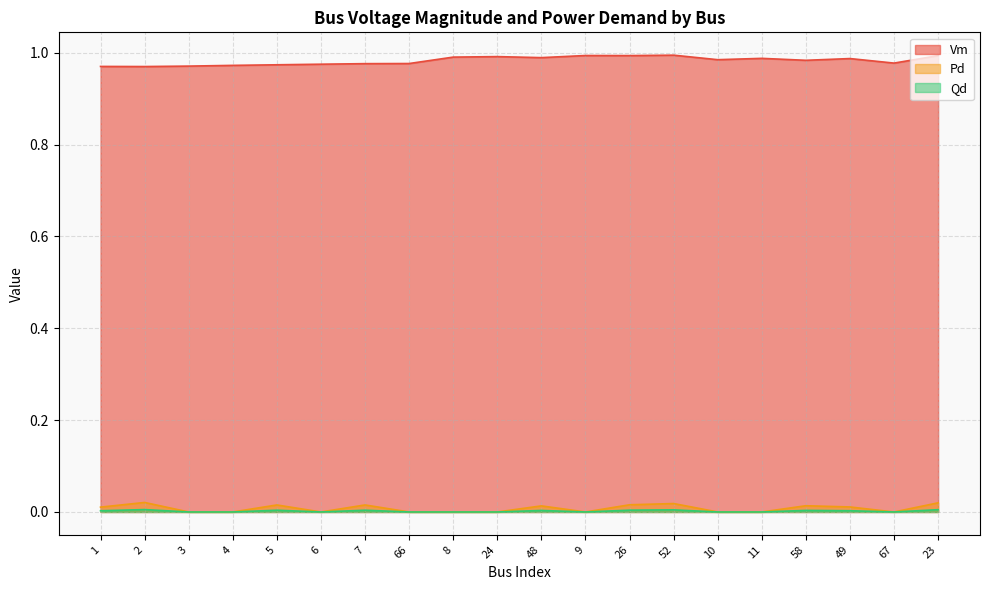

True or false: Qd has a value of 0.0 at 26.

True